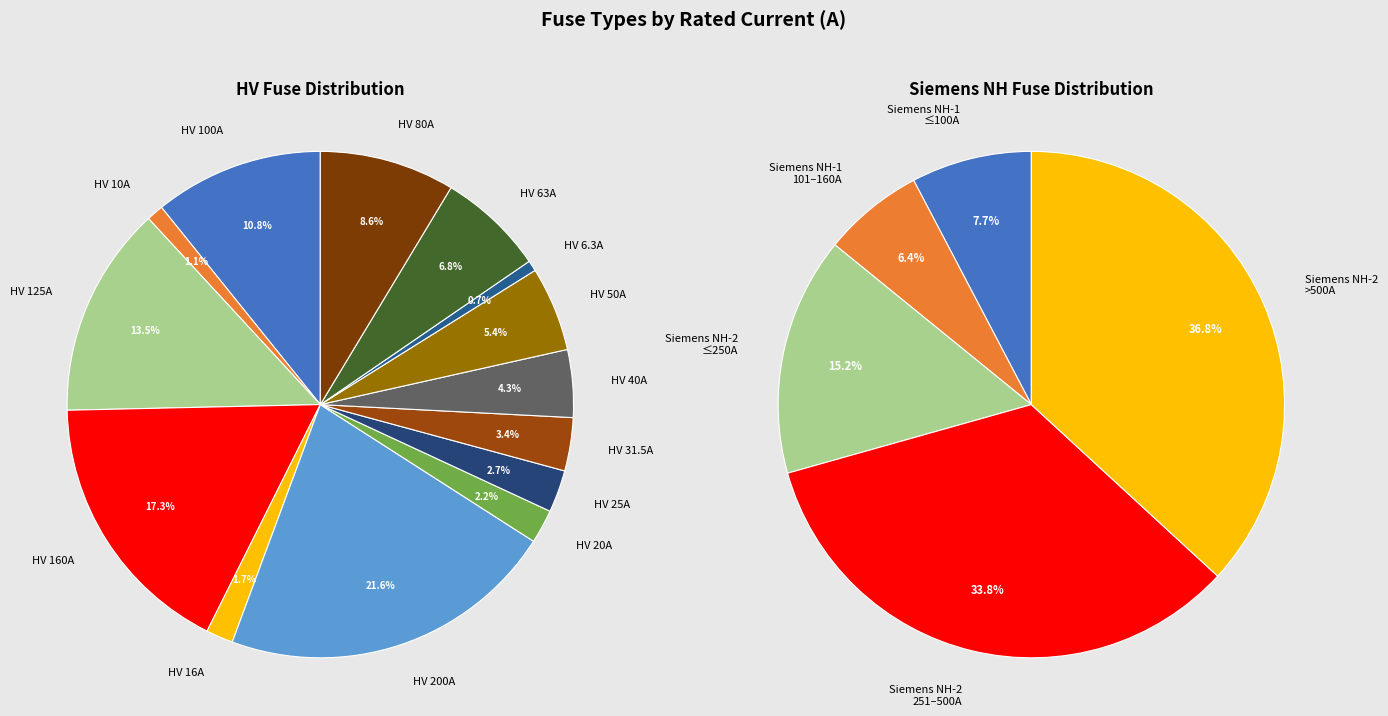

How many segments does this pie chart have?

14